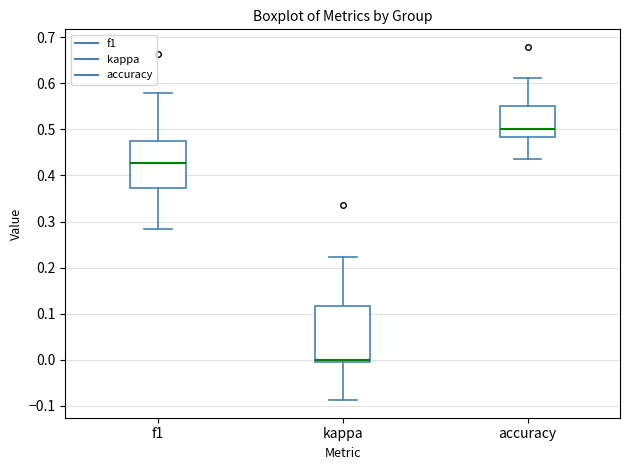

Reading left to right, transcribe this box plot: for each box, give where its median line is, the range the box spans, and where its two whiskers end, as read against the y-axis. The values are not printed on the chart, so give them approximately, as read against the axis.

f1: median 0.43, box 0.37 to 0.48, whiskers 0.28 to 0.58
kappa: median 0.00 (just above the box's lower edge), box 0.00 to 0.12, whiskers -0.09 to 0.22
accuracy: median 0.50, box 0.48 to 0.55, whiskers 0.43 to 0.61